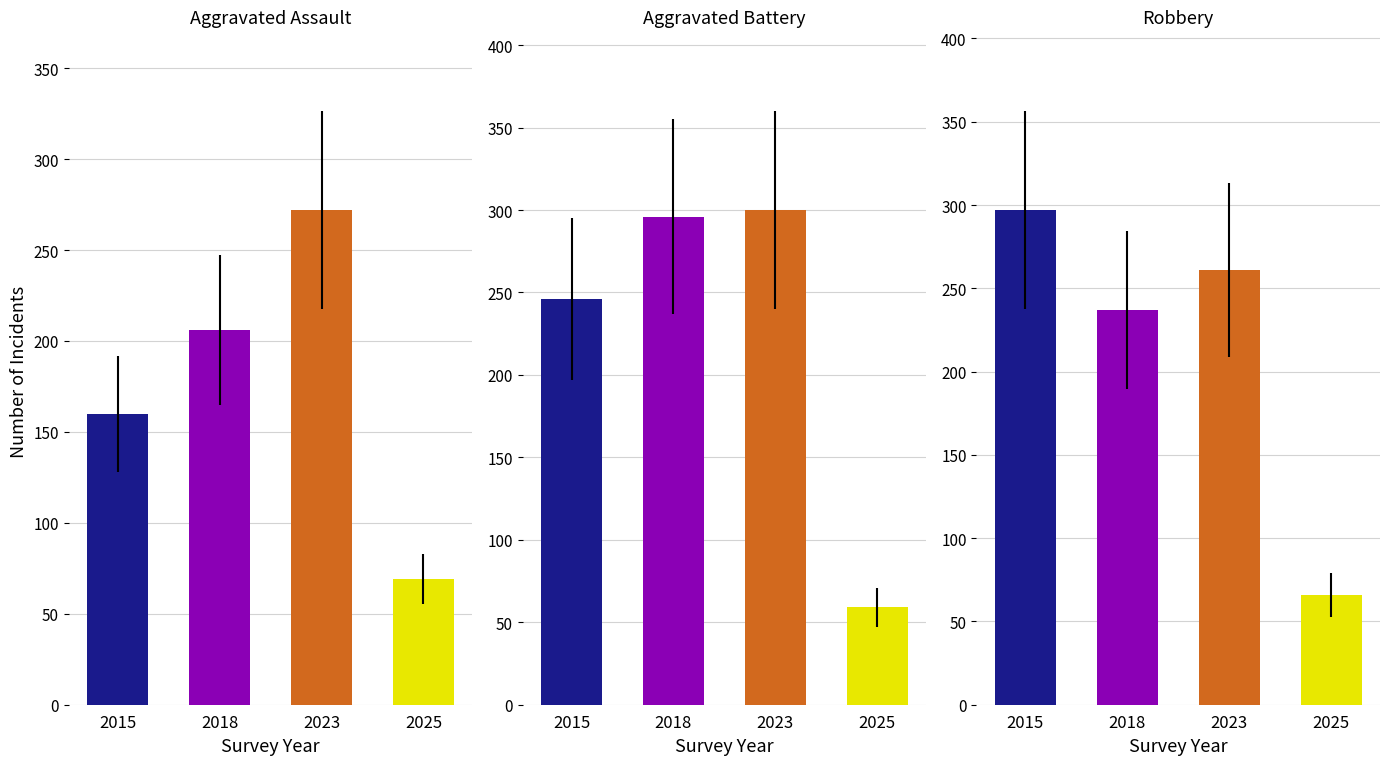

How many data points in Aggravated Assault are less than 206?

2